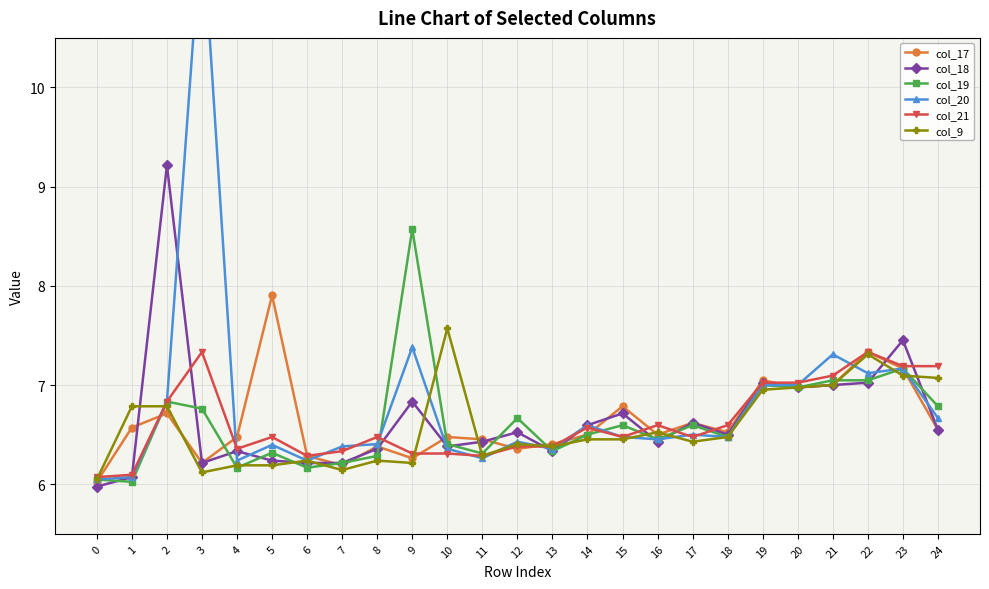

How many times do col_17 and col_19 cross each other?

10